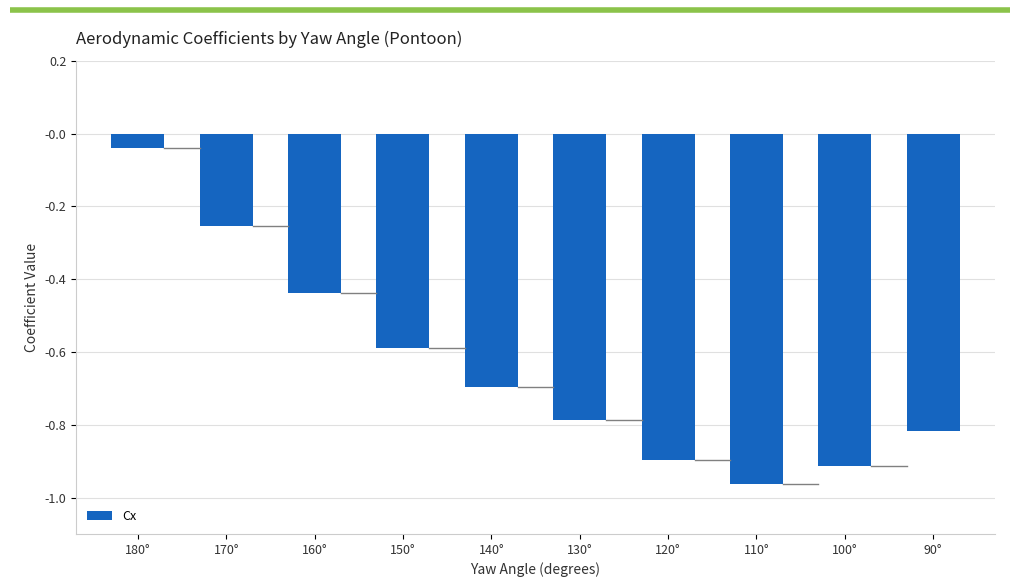

How many categories are shown in the chart?

10